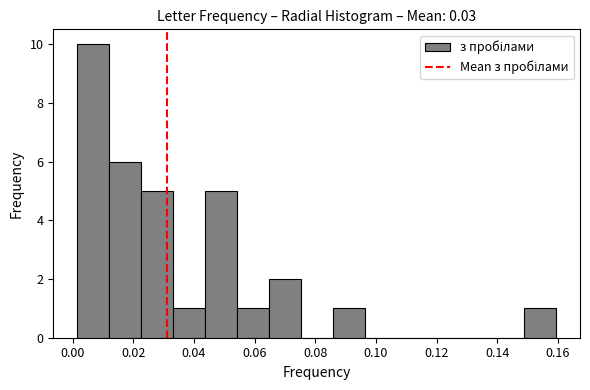

How tall is the bar that spans 0.086 to 0.096 on the x-axis? Neither the bar edges nor the heights are printed on the chart, so give them approximately, as read against the axes.

1